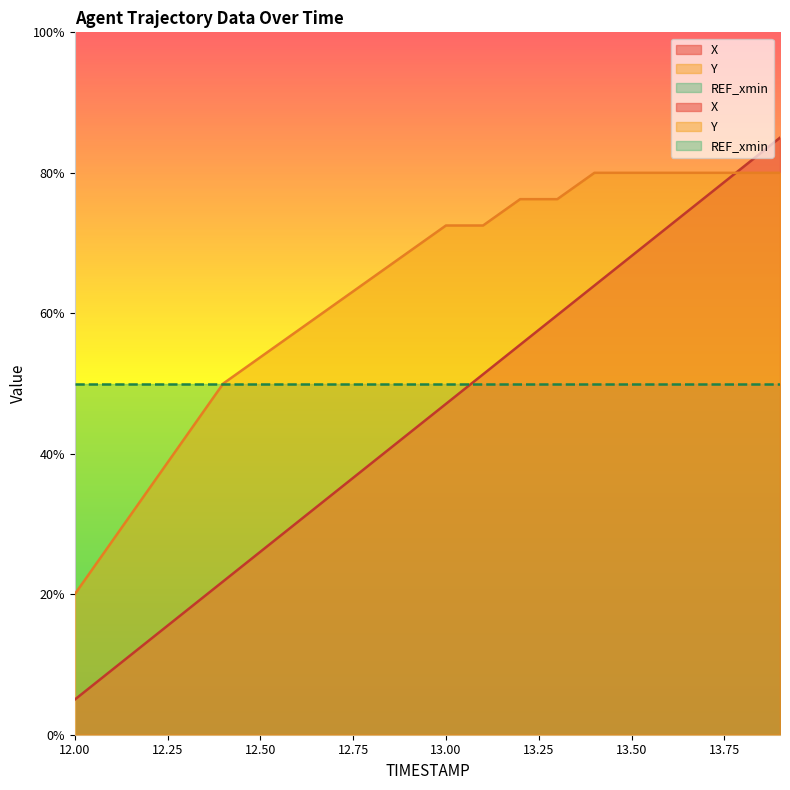

The value of X at 13.2 is 55.5. True or false?

True